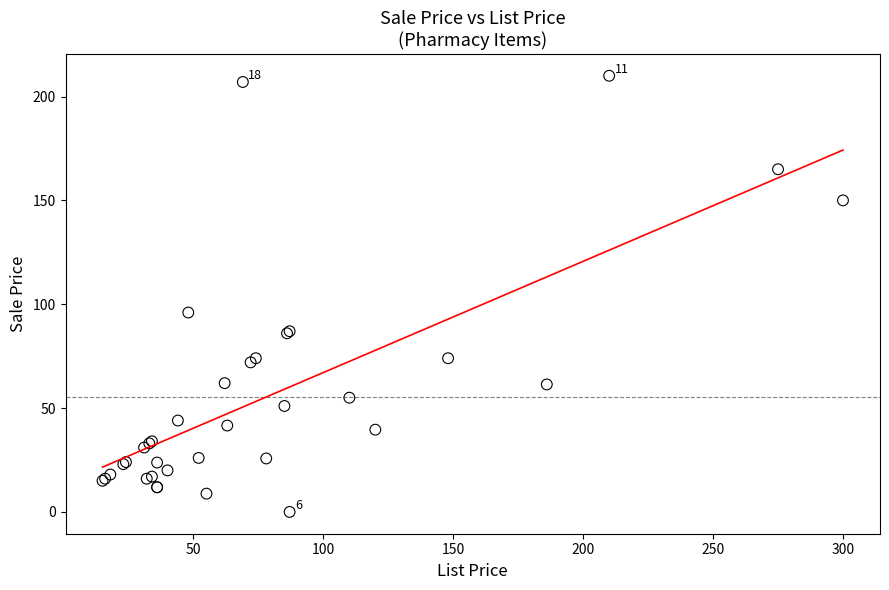

What Y value in the scatter plot is closest to 105?

96.0